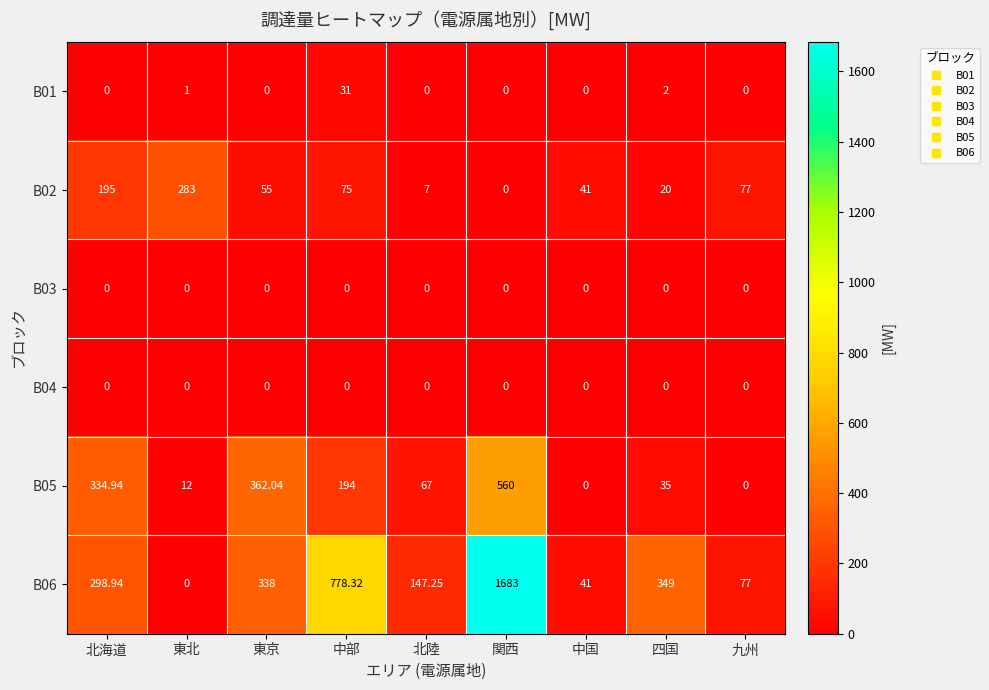

At which category is the sum across all series the highest?

関西